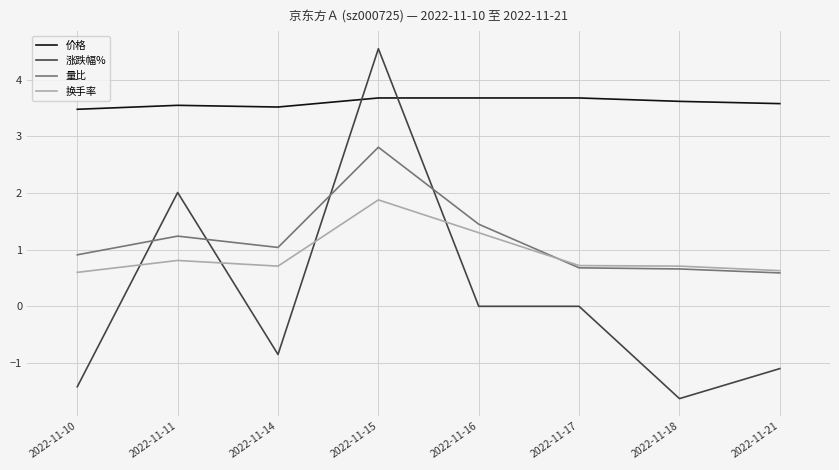

Between 2022-11-11 and 2022-11-15, which series saw the biggest shift?

涨跌幅%